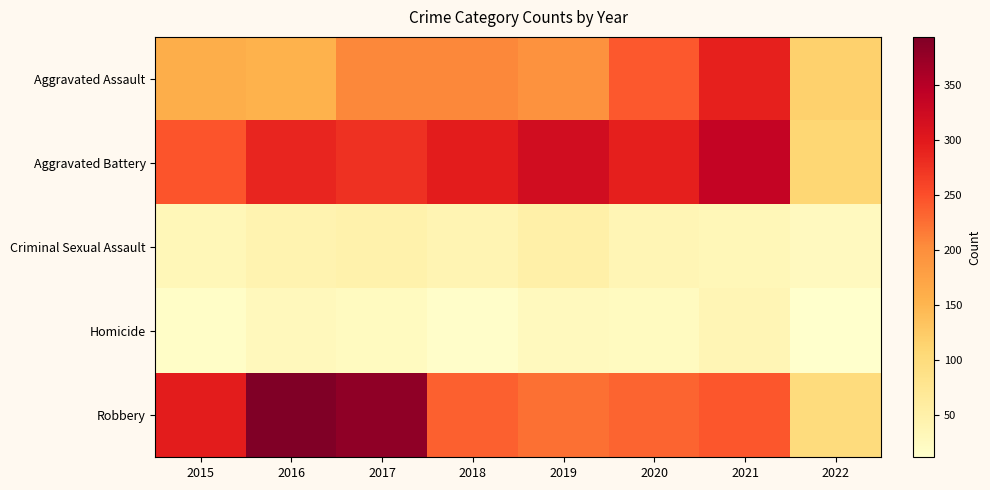

What is the total value across all series at 2022?

365